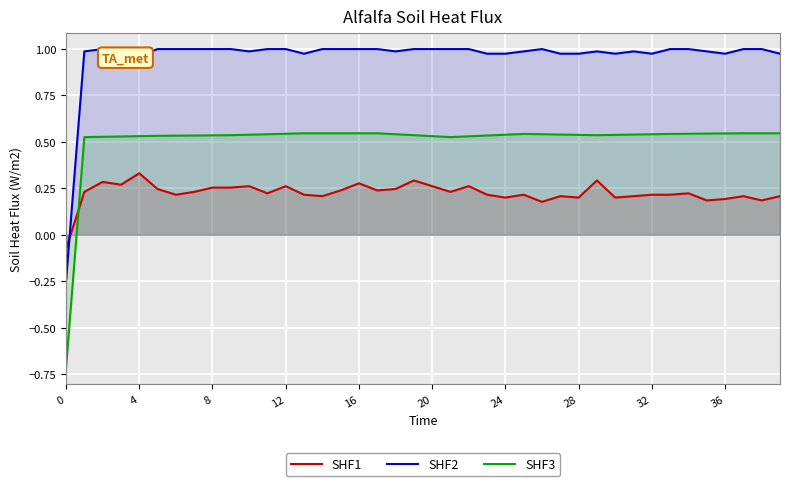

What is the minimum value shown in the chart?

-0.7